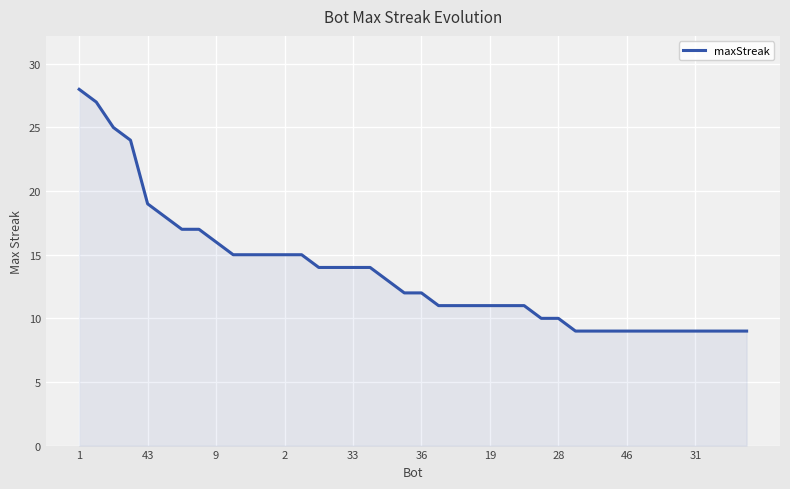

How many lines are shown in the chart?

1